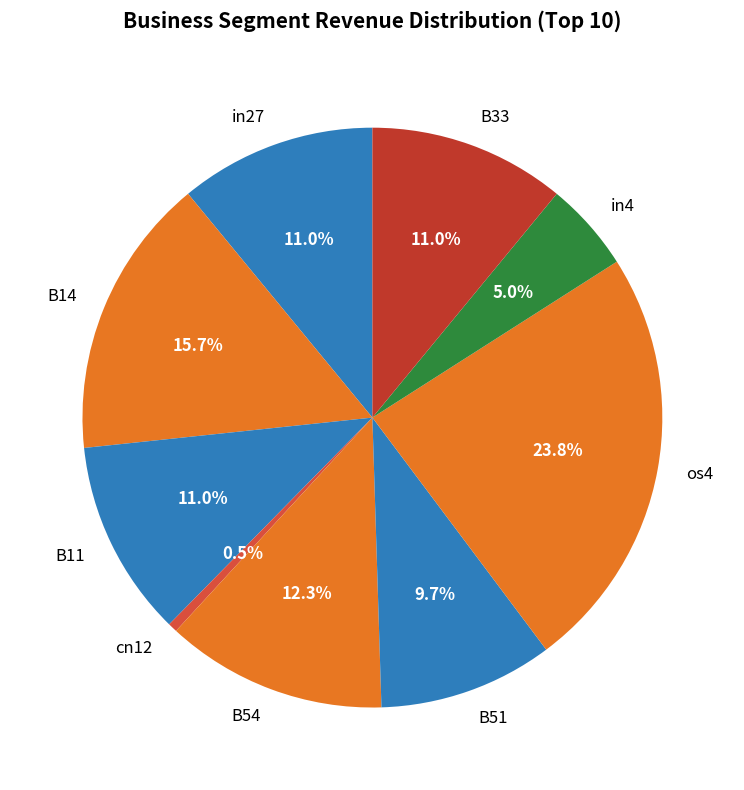

To the nearest percent, what is the difference between the largest and smallest slice percentages?

23%